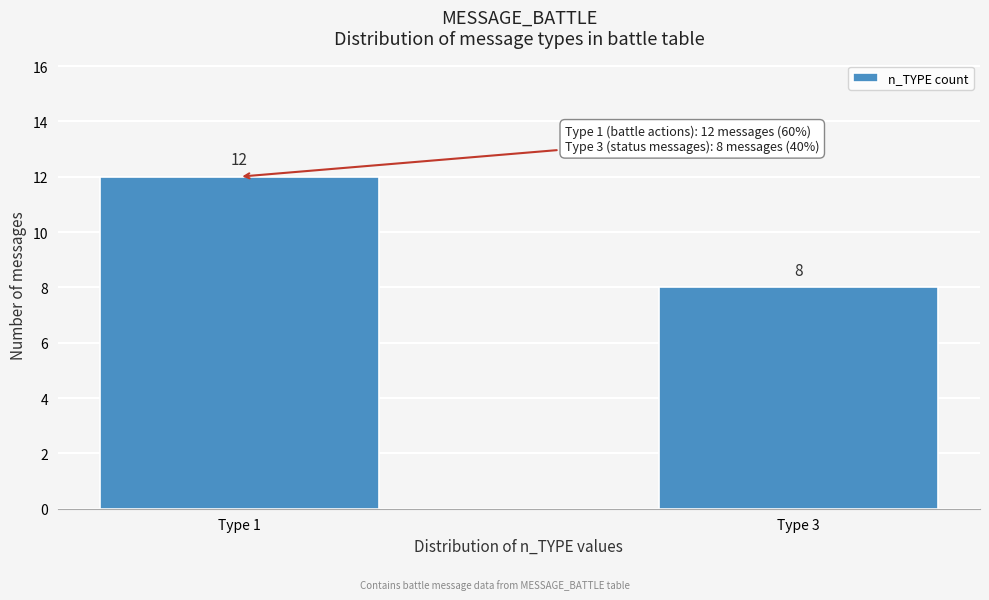

Reading left to right, what are all the values shown in this chart?

12	8